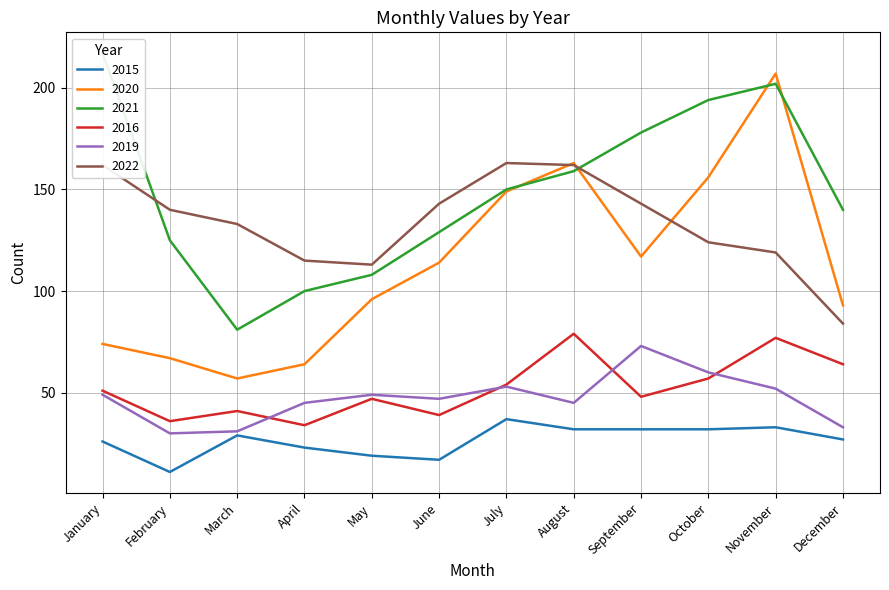

What is the value of the 2020 point at the 11th from the left?

207